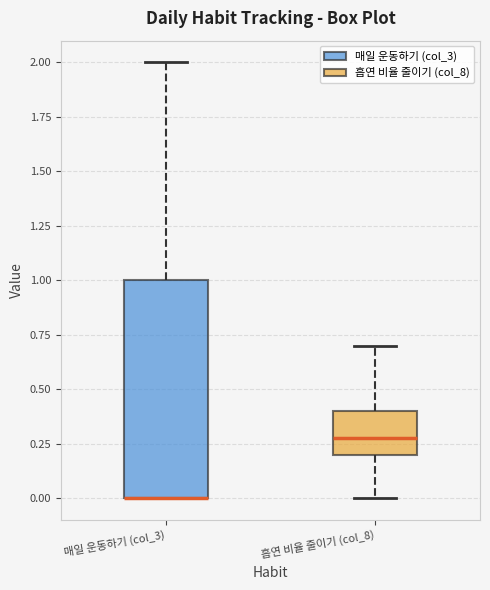

Where does the median line of the box for 흡연 비율 줄이기 (col_8) sit on the y-axis? The values are not printed on the chart, so give them approximately, as read against the axis.

0.3